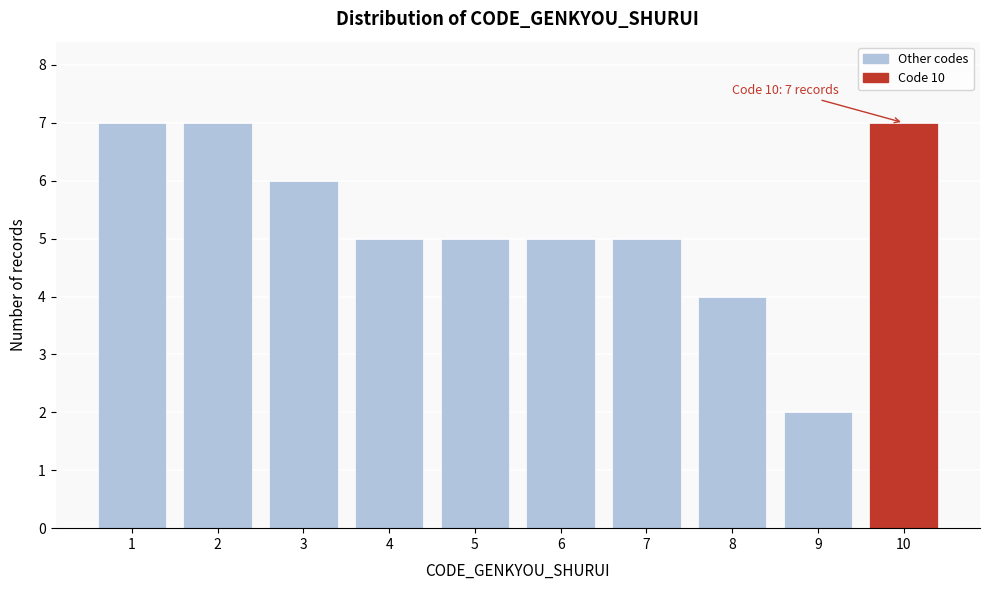

Reading left to right, extract all data points from this chart.

7	7	6	5	5	5	5	4	2	7